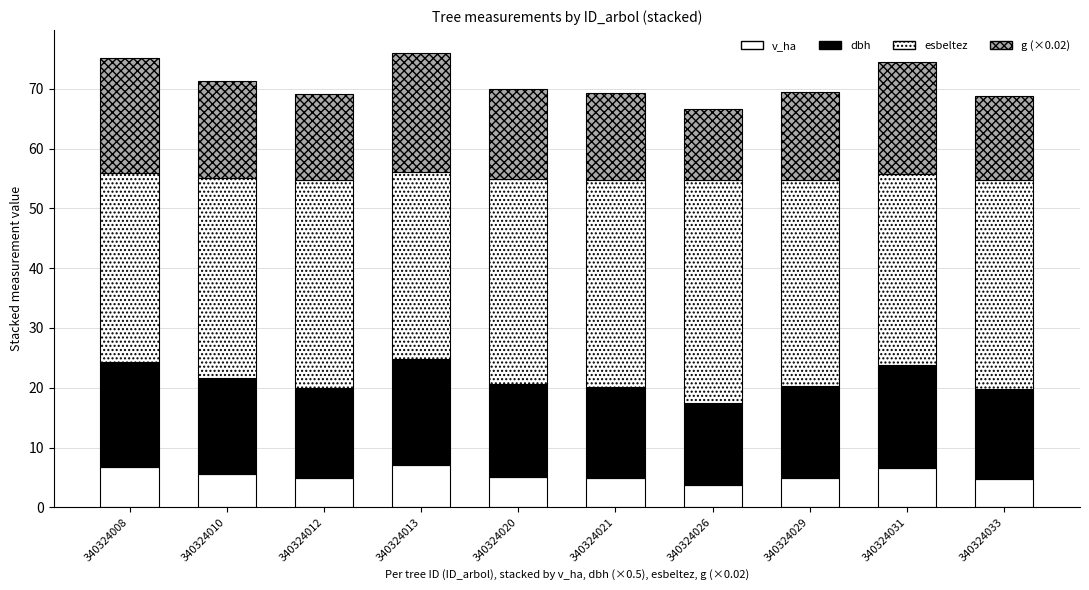

Rank the series at 340324010 from lowest to highest value.

v_ha, dbh, g (×0.02), esbeltez